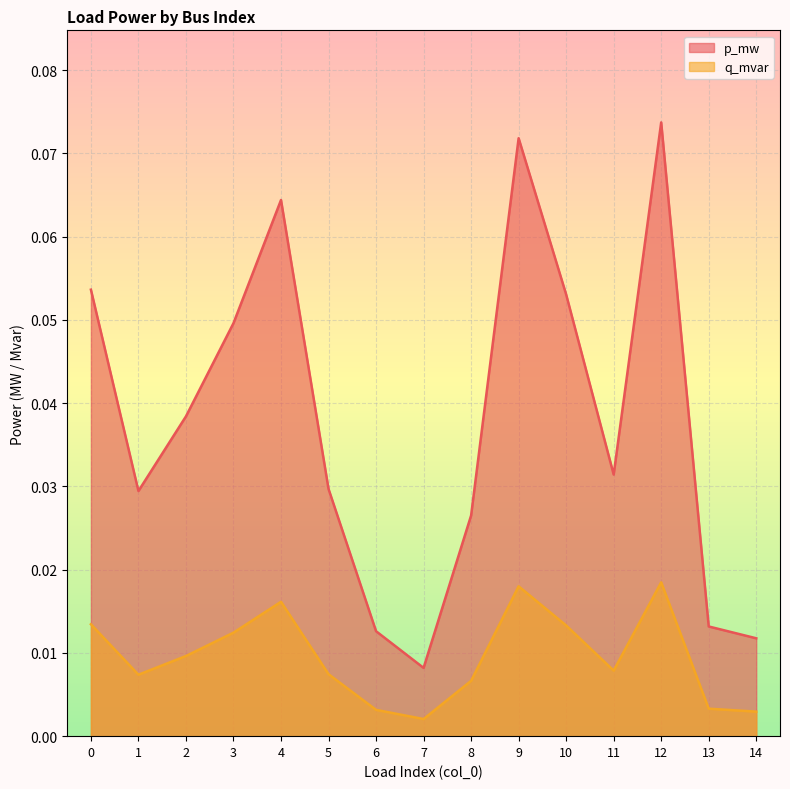

Which series has the largest total across all categories?

p_mw